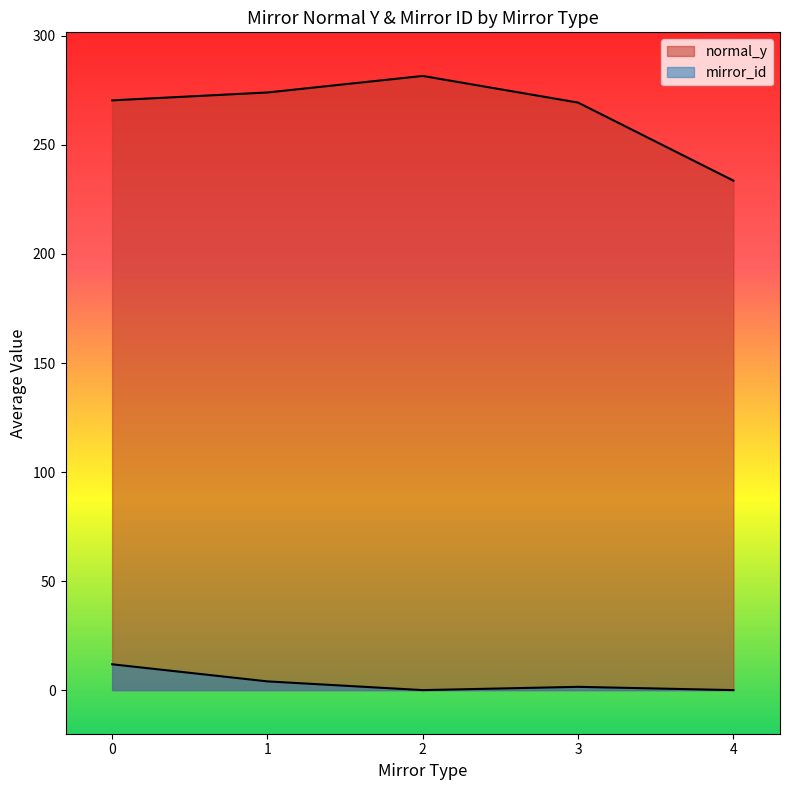

At 19, list the series in order from smallest to largest.

mirror_id, normal_y